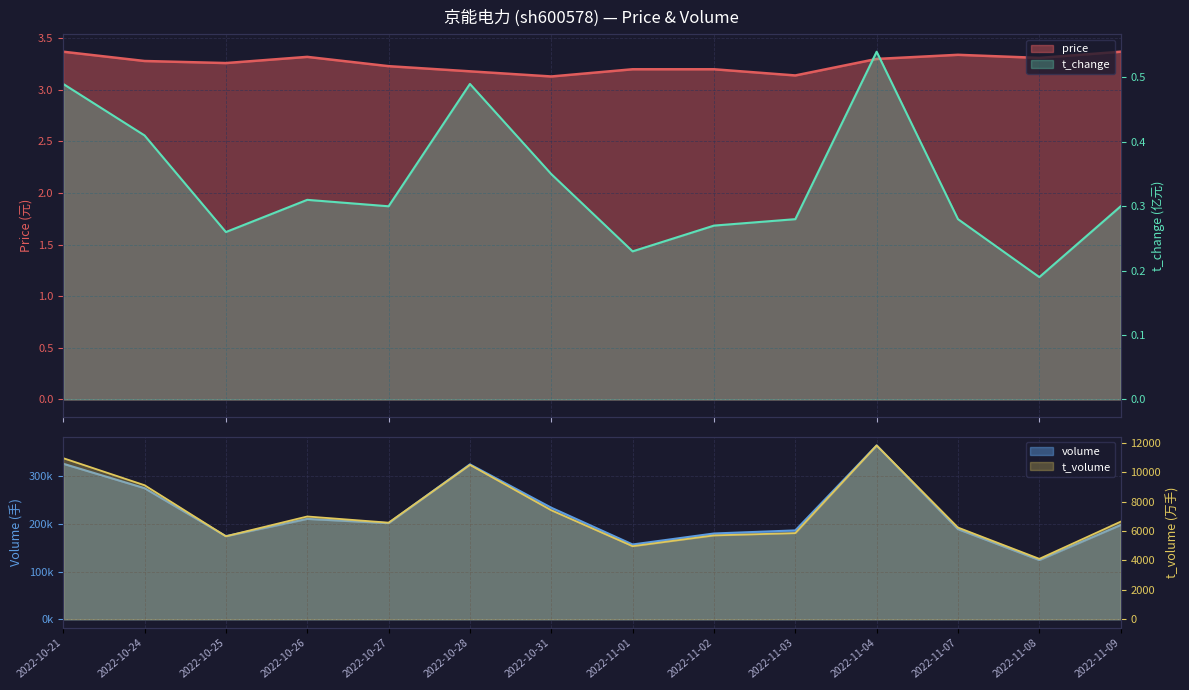

Is it true that t_change equals 0.4 at 2022-11-01?

False